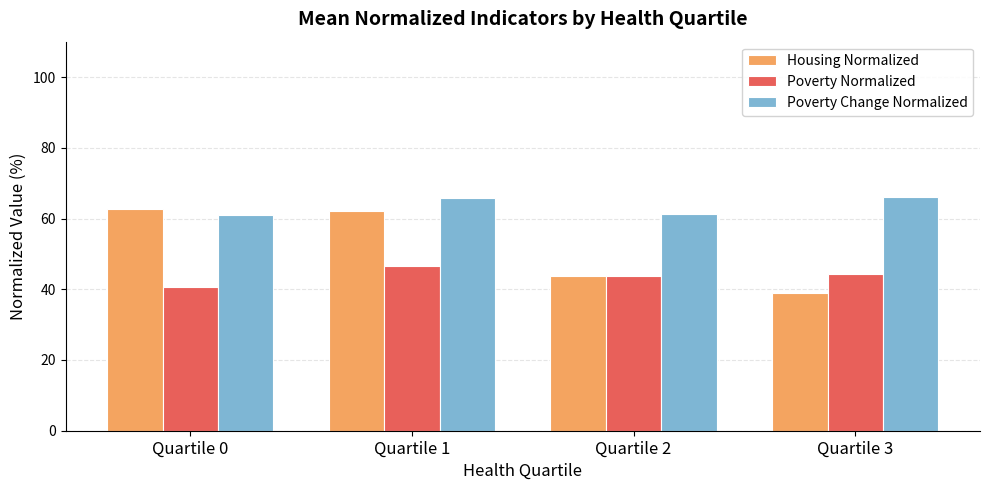

What is the highest value of the Poverty Normalized series?

46.7